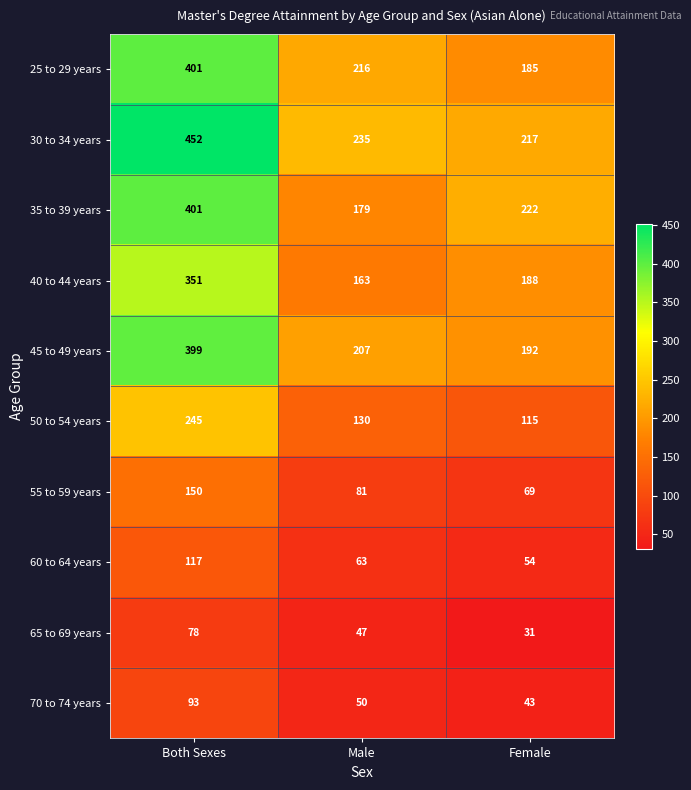

Which category has the lowest value in the 70 to 74 years series?

Female